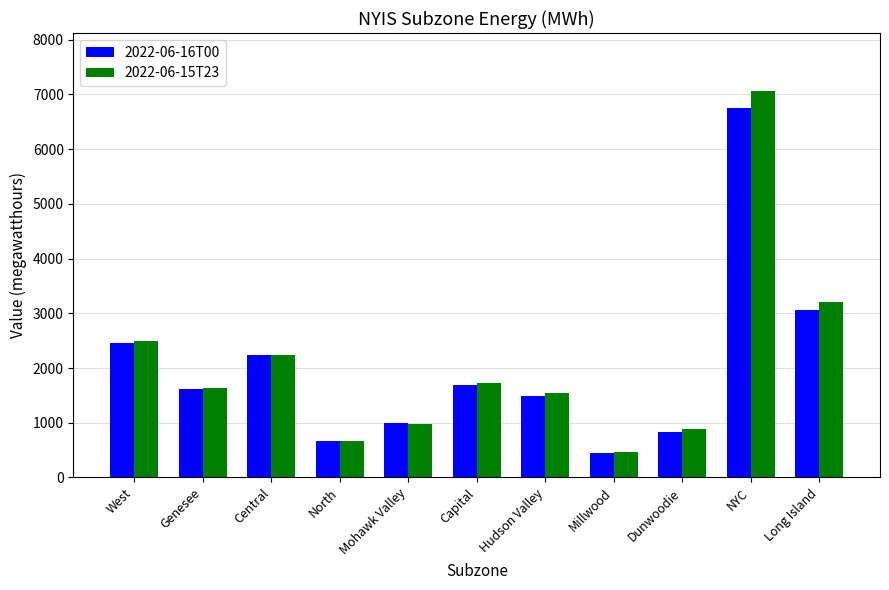

What is the total value across all series at North?

1328